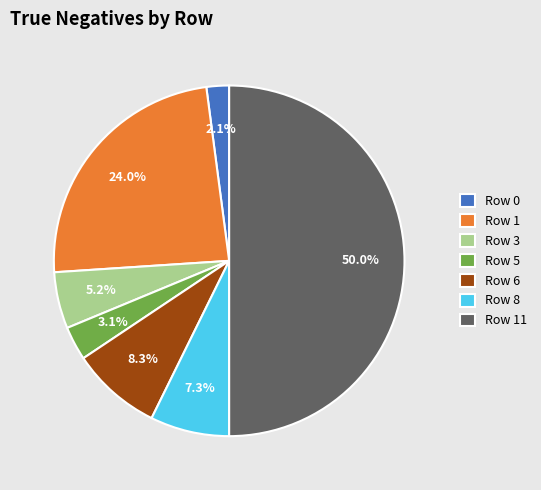

Which category has the biggest portion of the pie?

Row 11